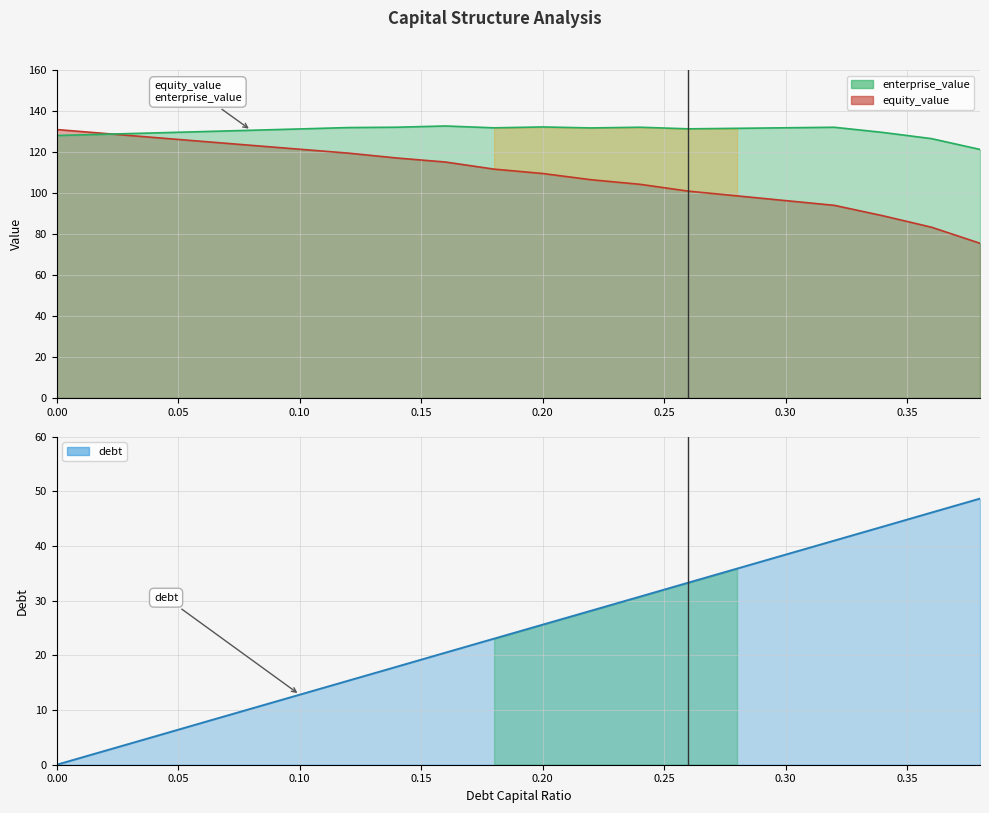

True or false: equity_value has more than 0 interior local peaks.

False